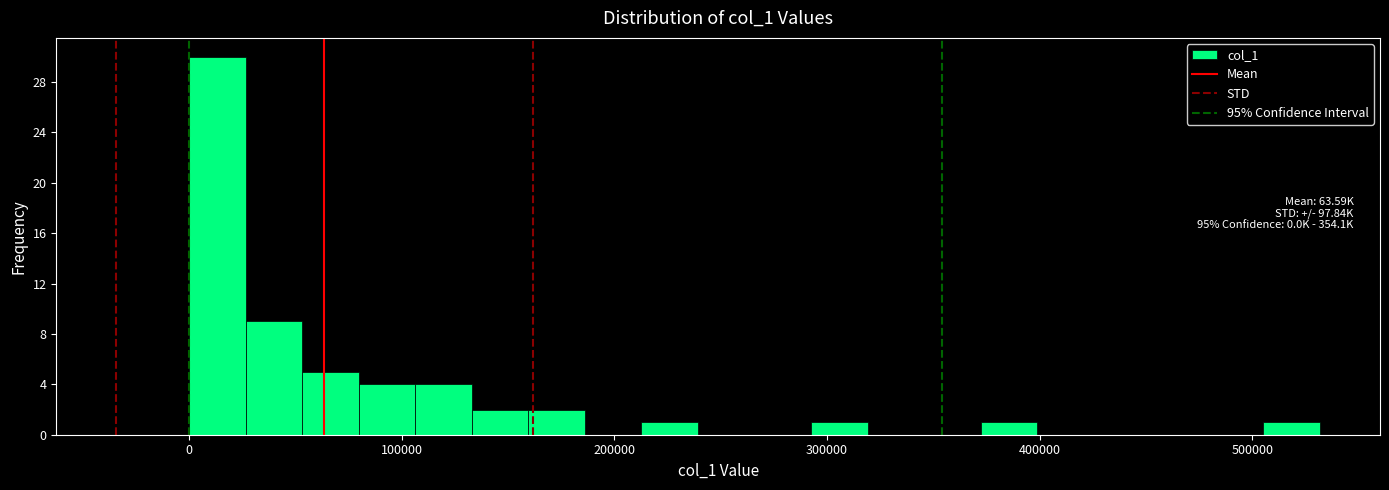

Around what value on the x-axis is the tallest bar? Give the approximate position of its centre, as read against the axis.

10000